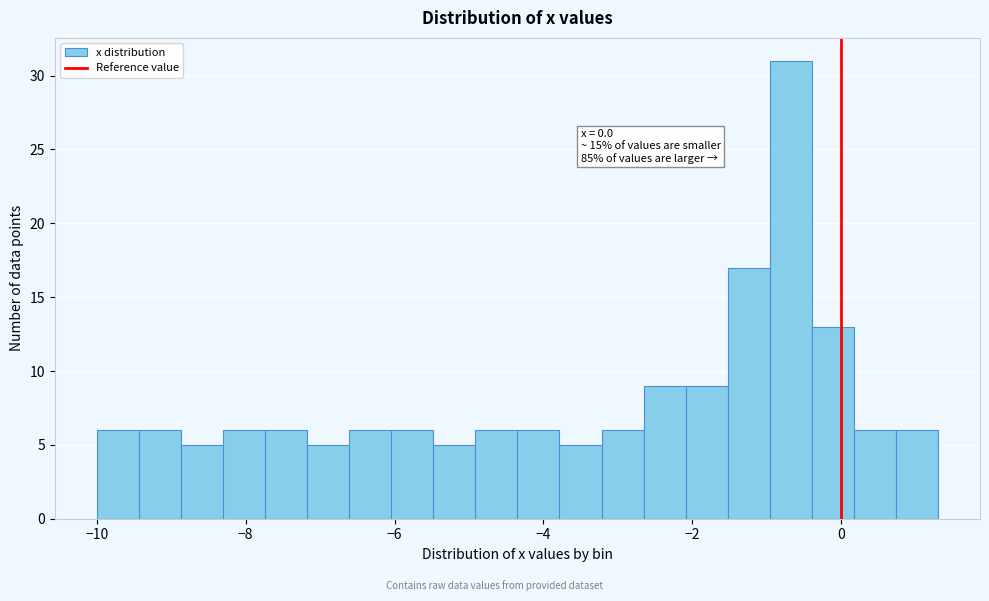

Around what value on the x-axis is the tallest bar? Give the approximate position of its centre, as read against the axis.

-0.6